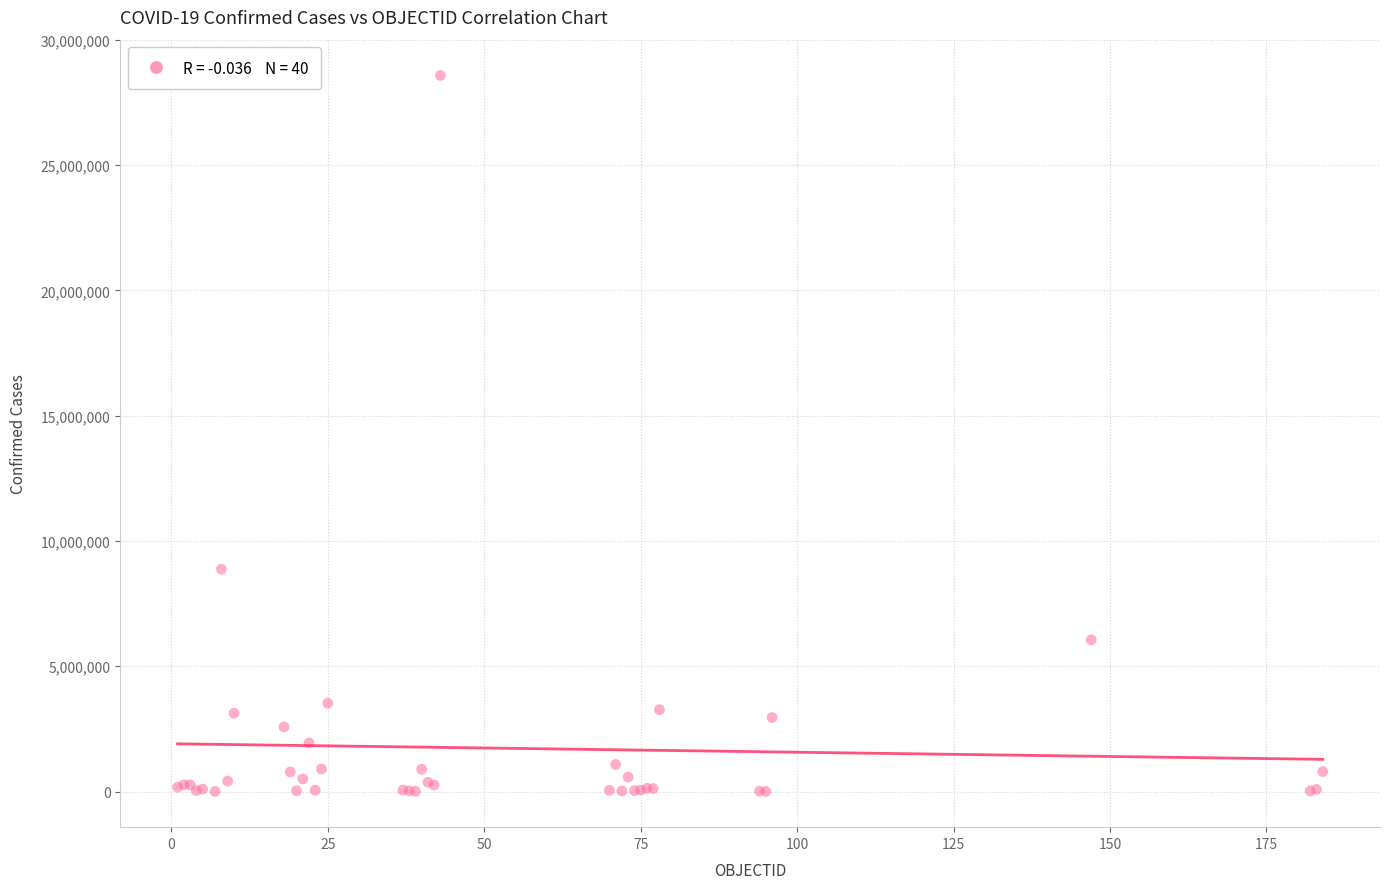

What Y value in the scatter plot is closest to 14294481?

8878486